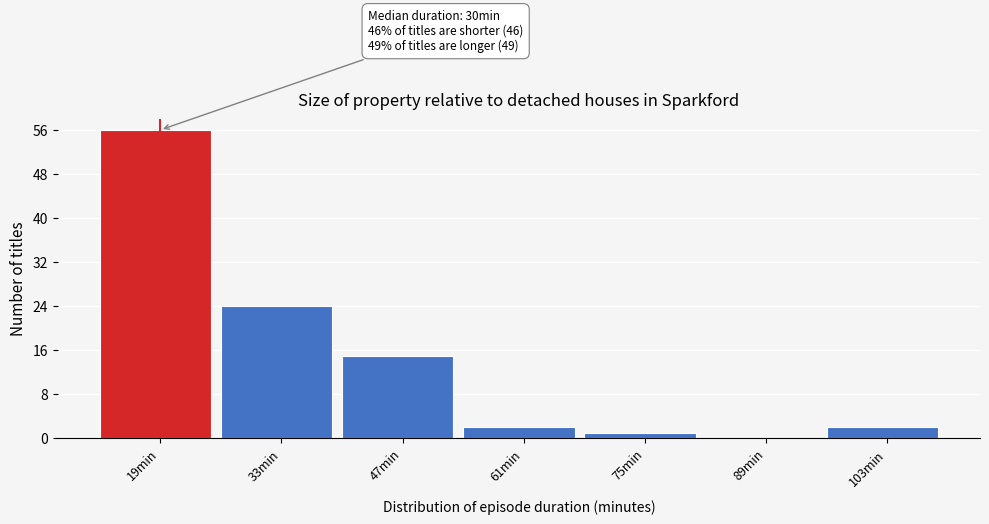

Reading left to right, transcribe all the data shown in this chart.

19min=56	33min=24	47min=15	61min=2	75min=1	89min=0	103min=2